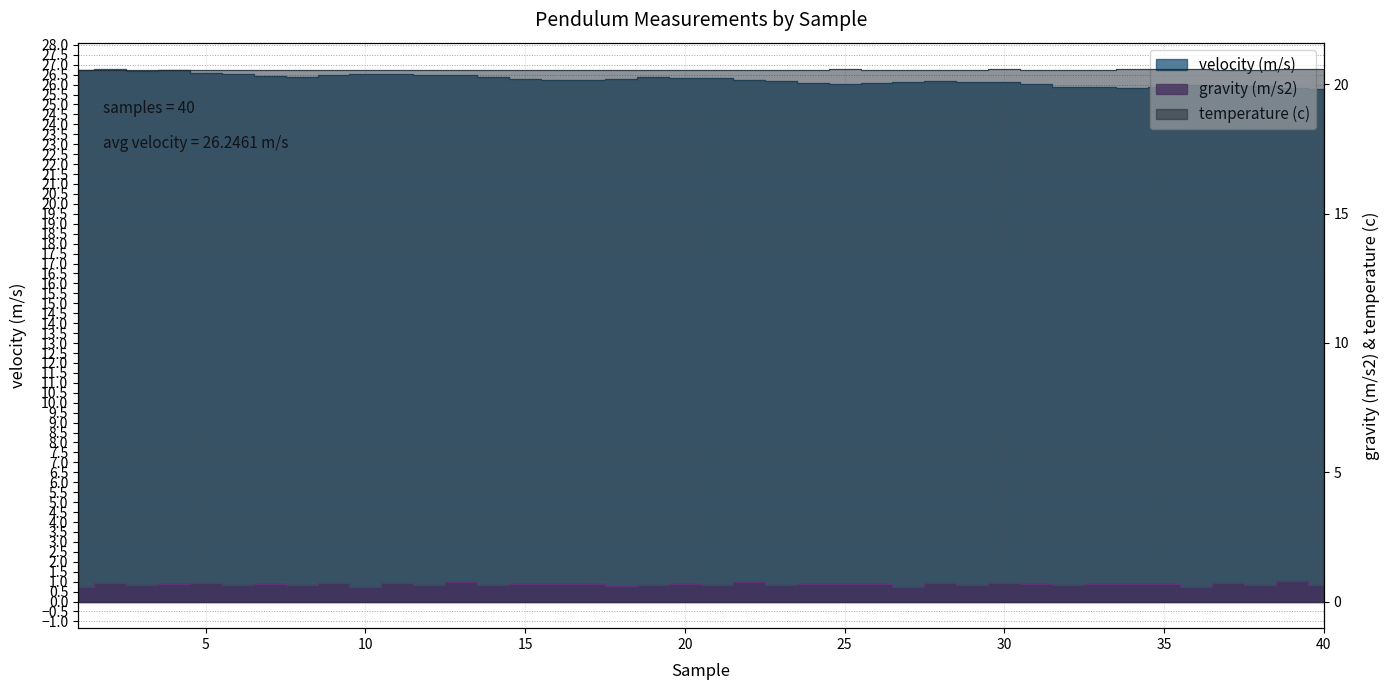

What are all the series names shown in the legend?

velocity (m/s), gravity (m/s2), temperature (c)